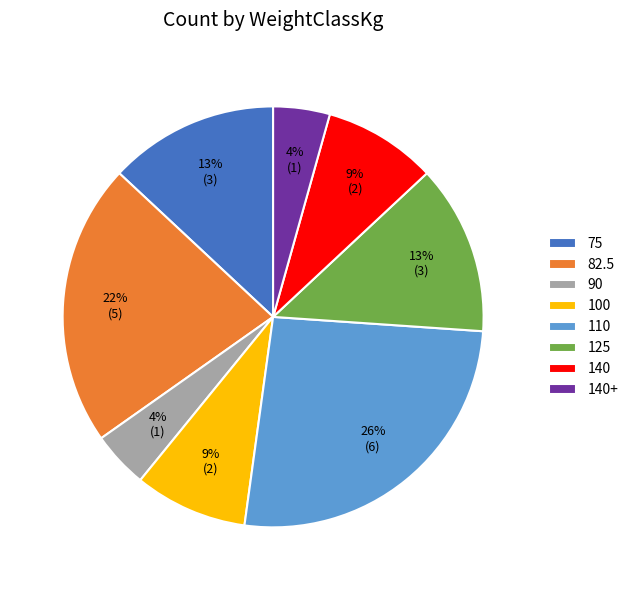

Count the number of slices in the pie.

8